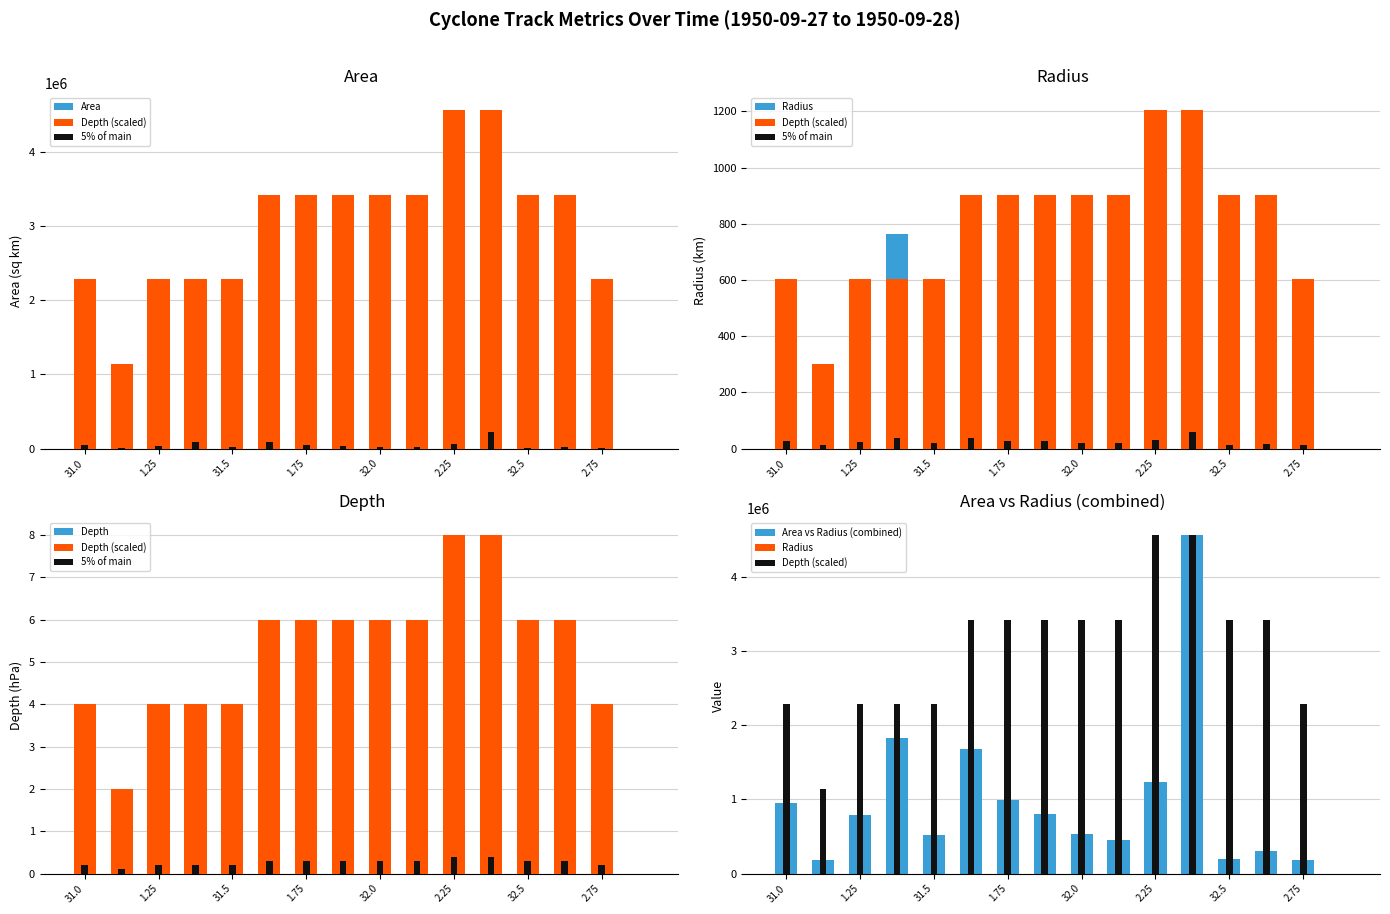

The value of Radius at 15 is -403.1. True or false?

False